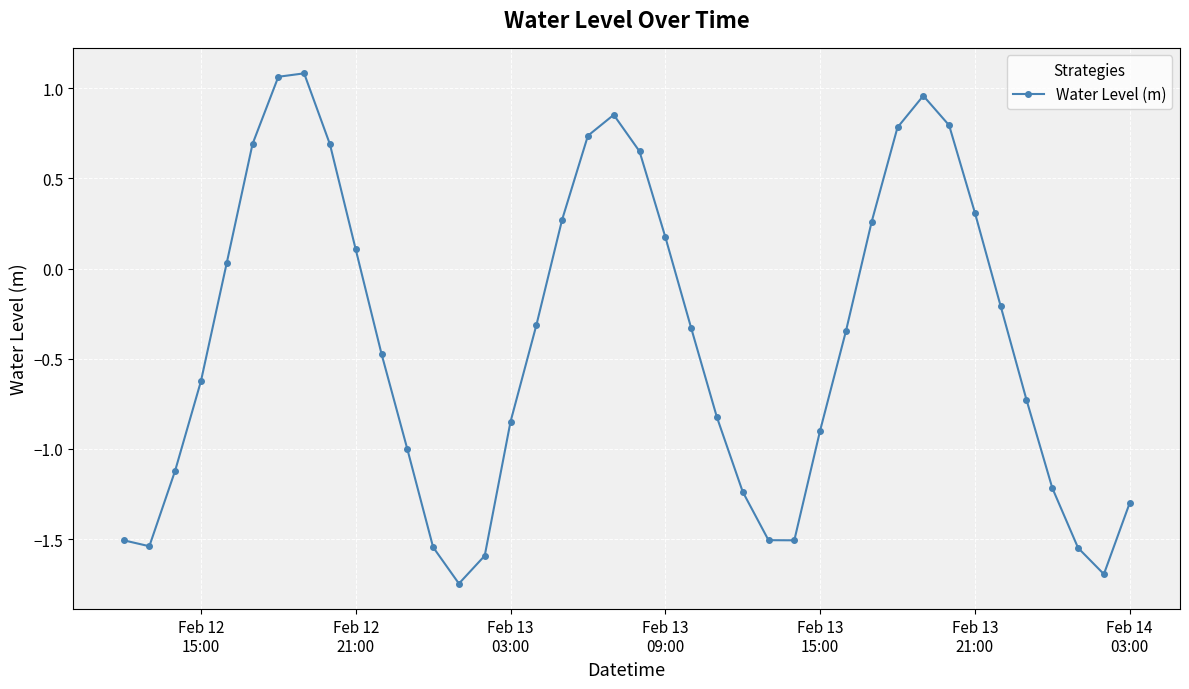

What is the difference between the maximum and minimum values?

2.8